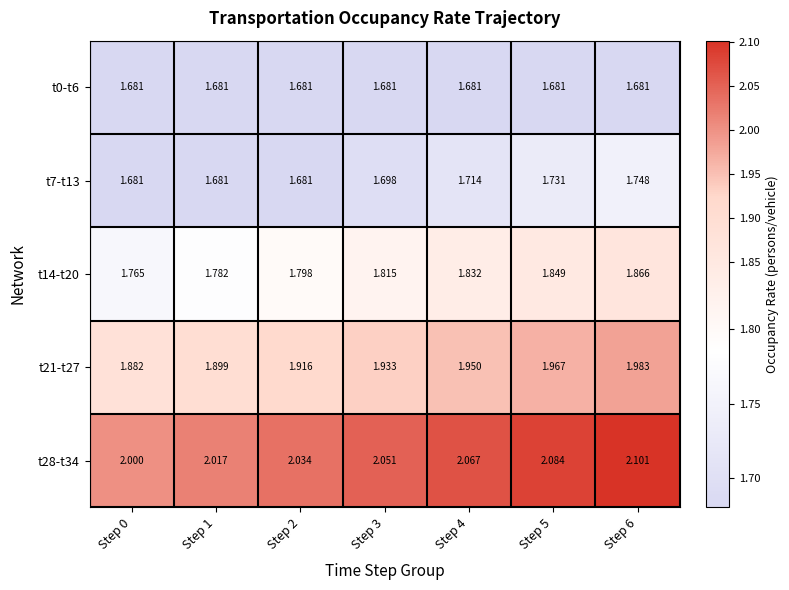

Is the value of t28-t34 at Step 5 greater than the value of t7-t13 at Step 1?

Yes